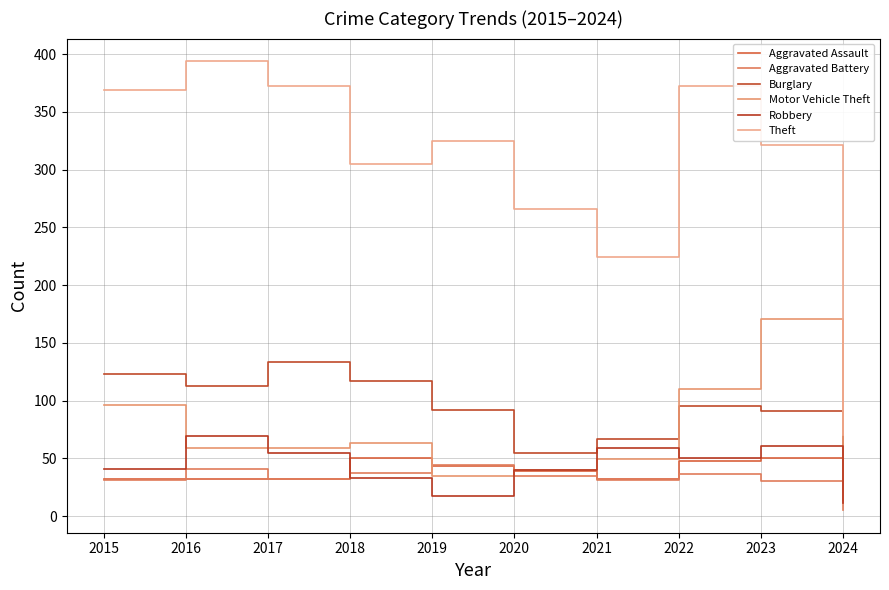

Does the chart have visible grid lines?

Yes